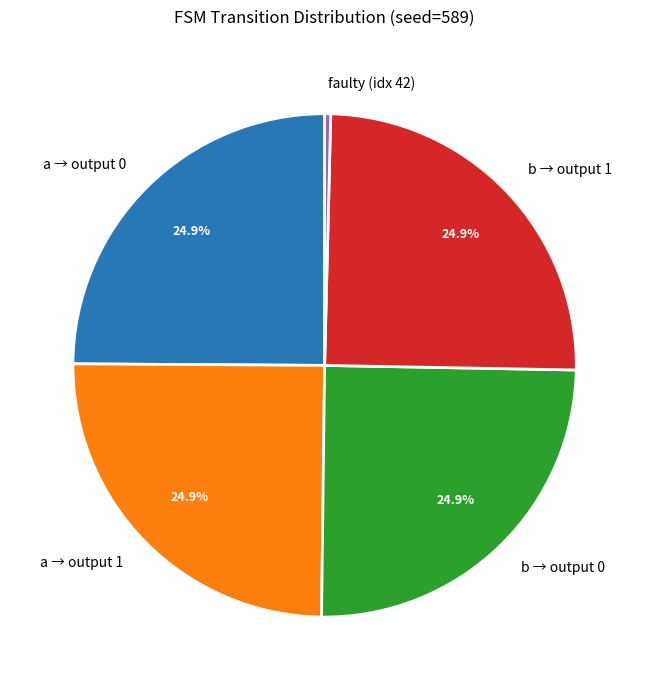

Is there a majority slice in this chart?

No